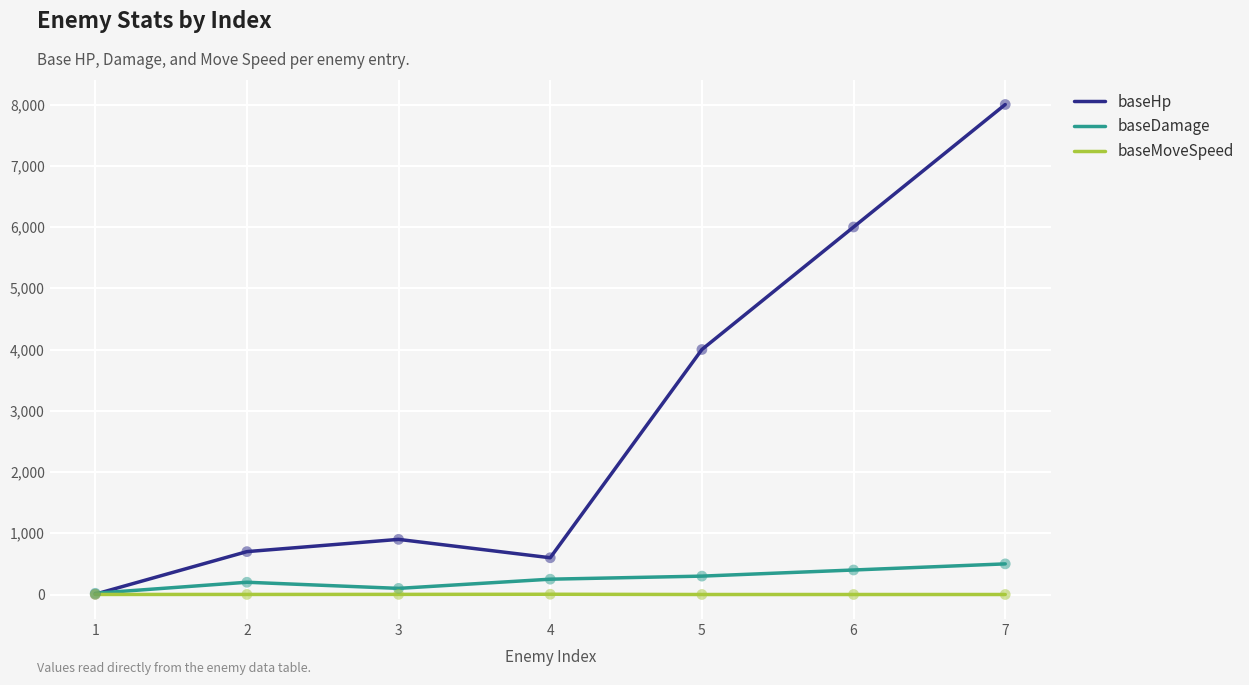

Is the value of baseHp at 4 greater than the value of baseMoveSpeed at 2?

Yes